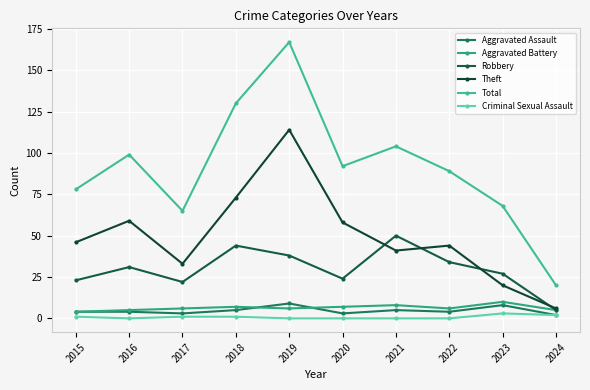

What is the sum of all Robbery values?

298